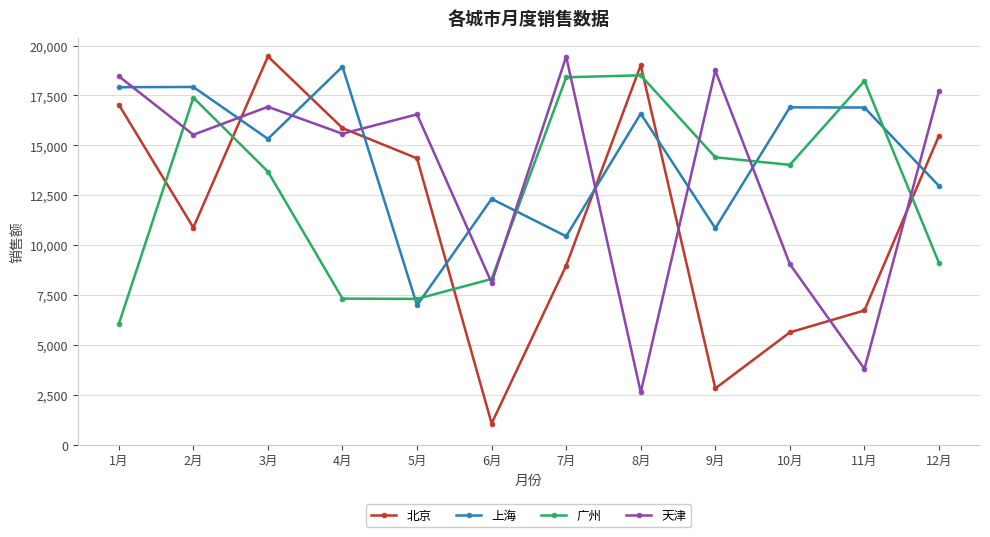

How many distinct data groups are displayed?

4